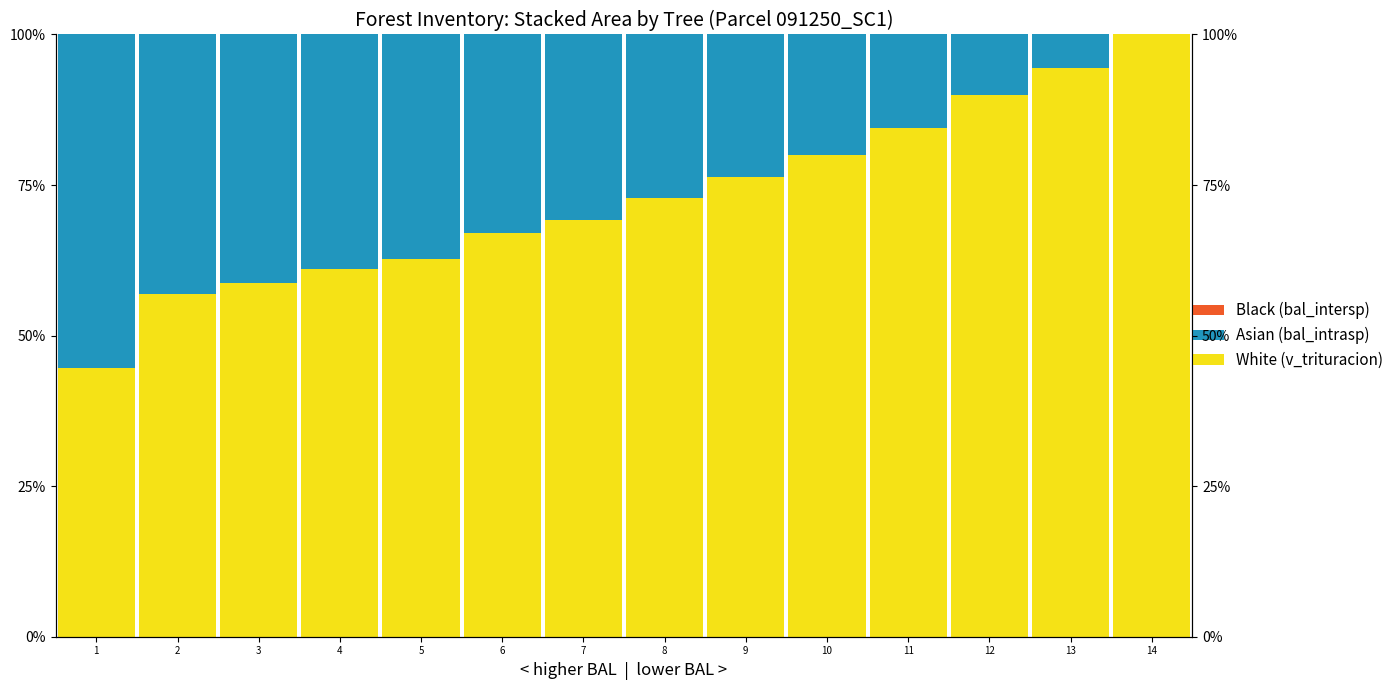

List the labels in order of White (v_trituracion) value, largest first.

14, 13, 12, 11, 10, 9, 8, 7, 6, 5, 4, 3, 2, 1